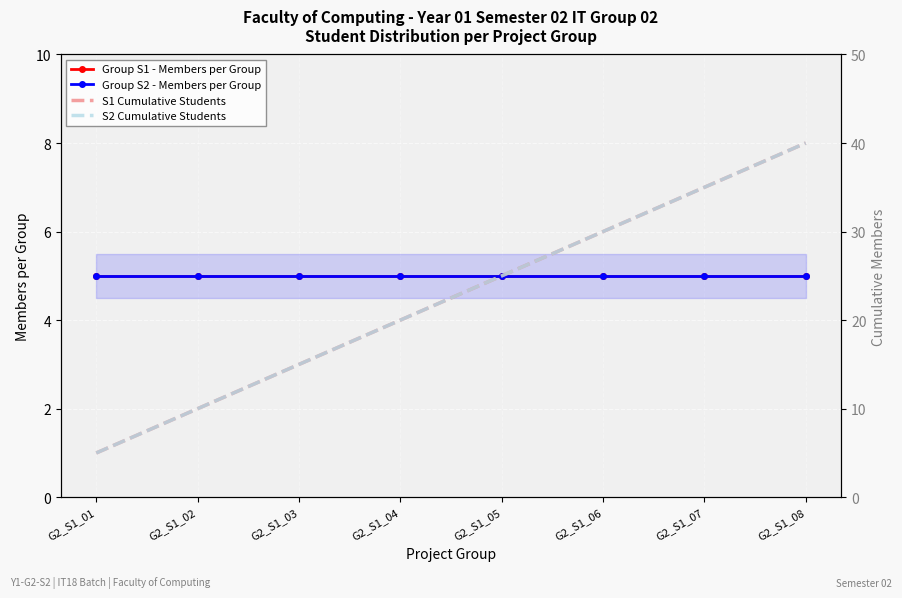

True or false: Group S2 - Members per Group and Group S1 - Members per Group intersect in this chart.

False